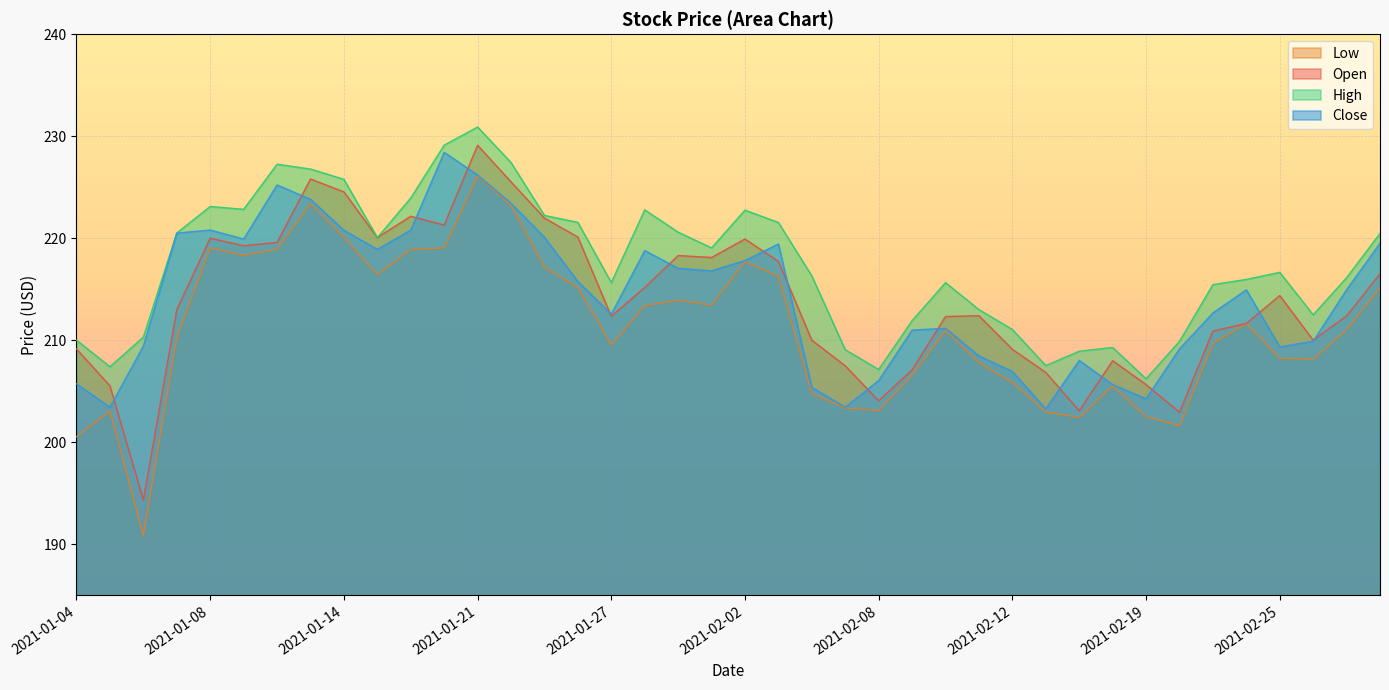

What is the label of the 11th point from the left?

2021-01-19